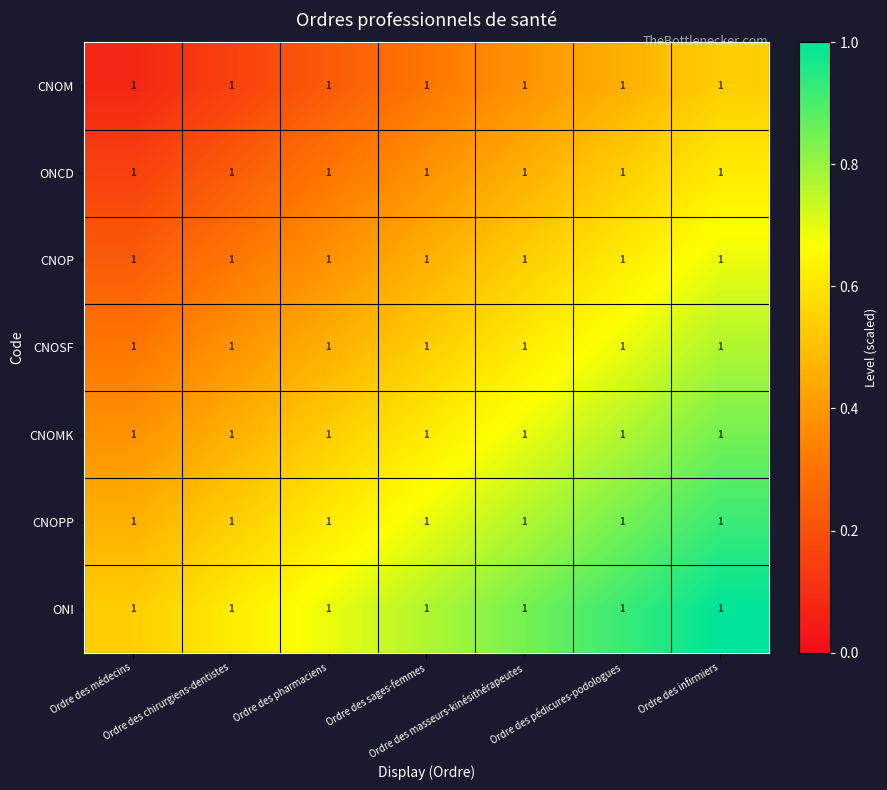

What is the spread (max minus min) of values at Ordre des médecins?

0.5